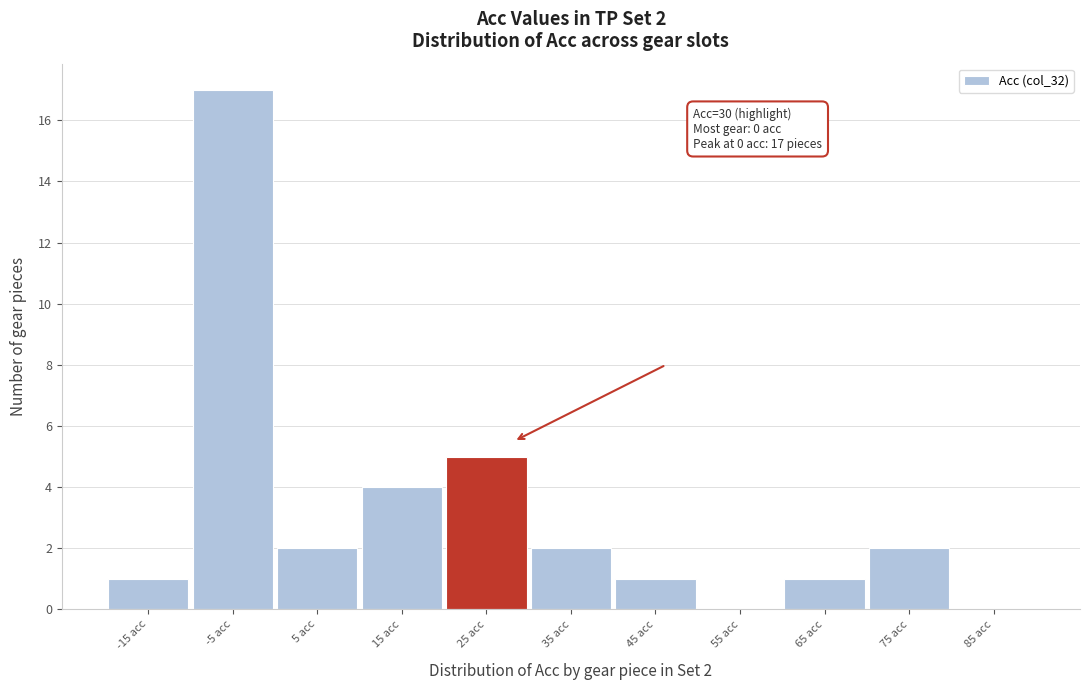

Reading left to right, what are all the values shown in this chart?

-15 acc=1	-5 acc=17	5 acc=2	15 acc=4	25 acc=5	35 acc=2	45 acc=1	55 acc=0	65 acc=1	75 acc=2	85 acc=0